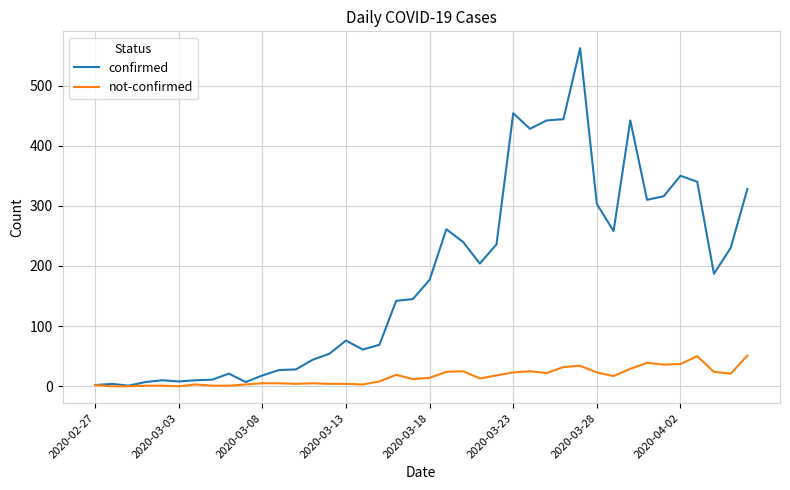

Which series has the widest spread of values?

confirmed